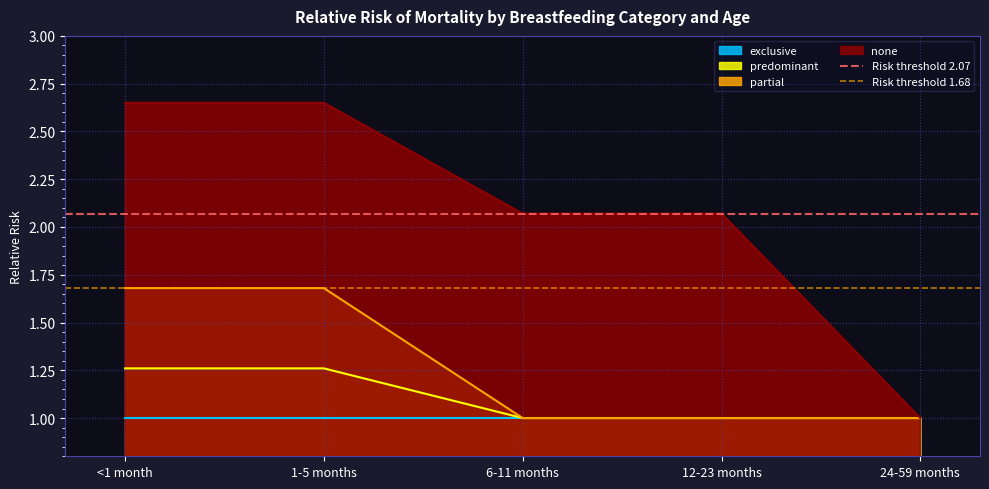

What is the sum of the Risk threshold 2.07 values at 1-5 months and <1 month?

4.1